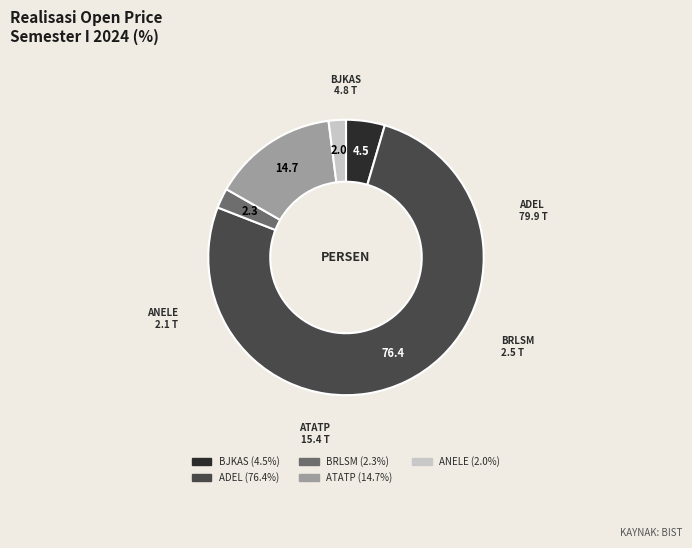

Which category has the biggest portion of the pie?

ADEL